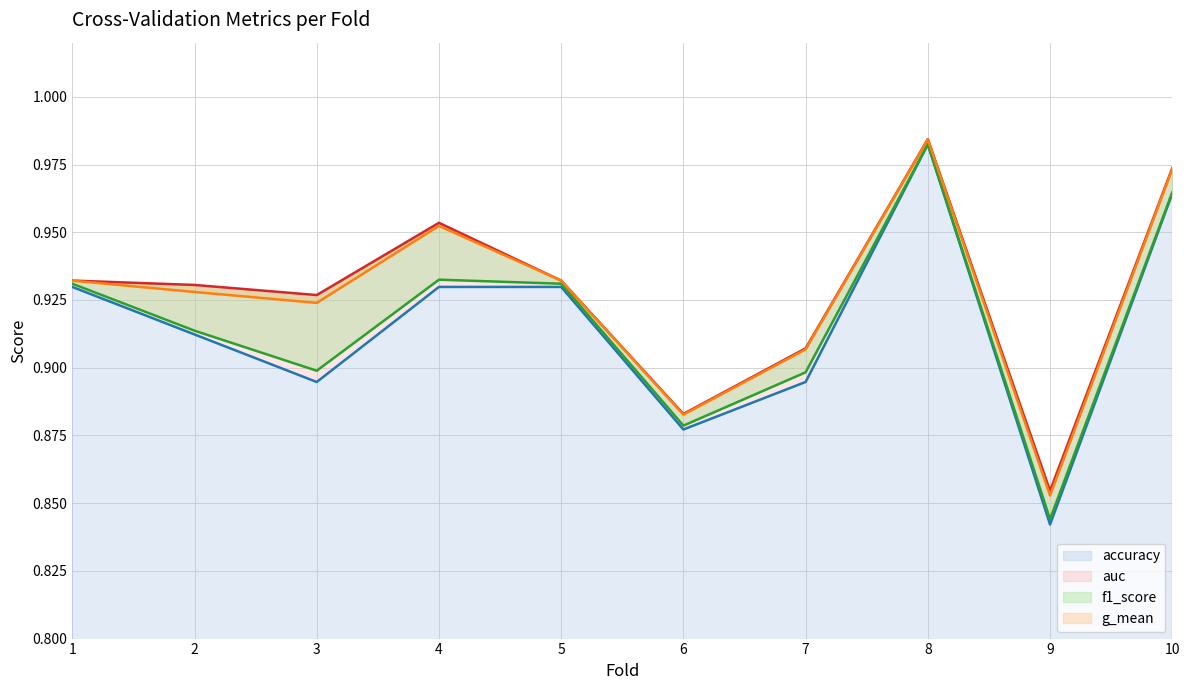

Which label corresponds to the largest value in the chart?

8